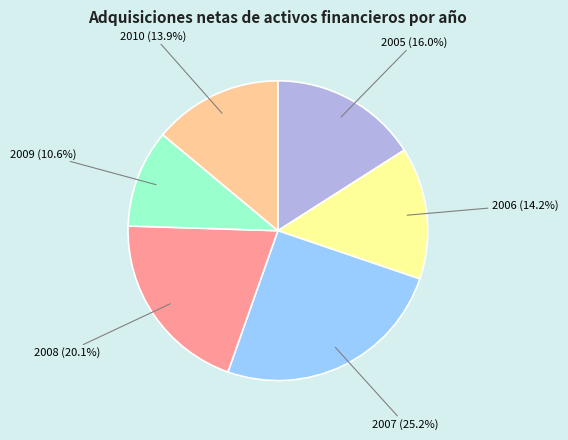

Which category has the biggest portion of the pie?

2007